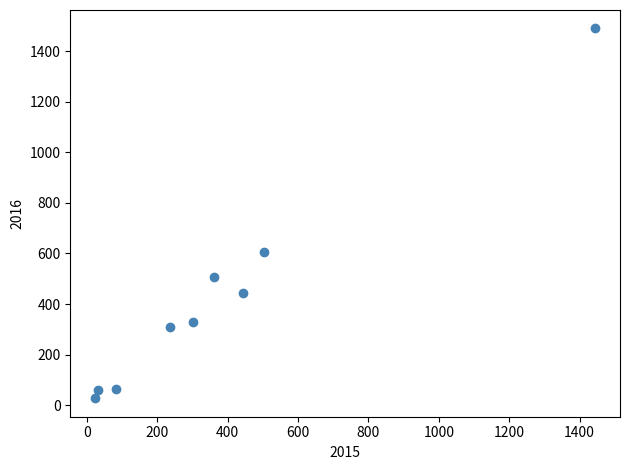

What is the average X value?

381